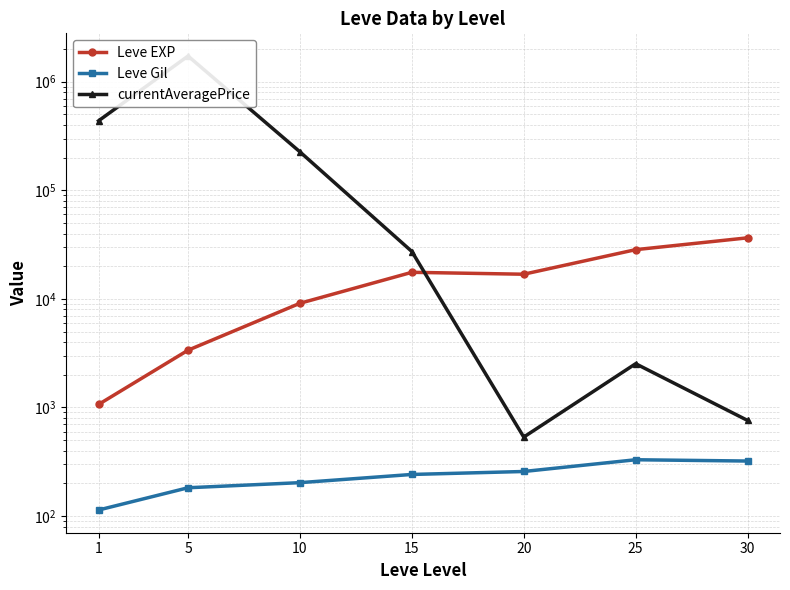

Is this an area chart (filled region under the line)?

No